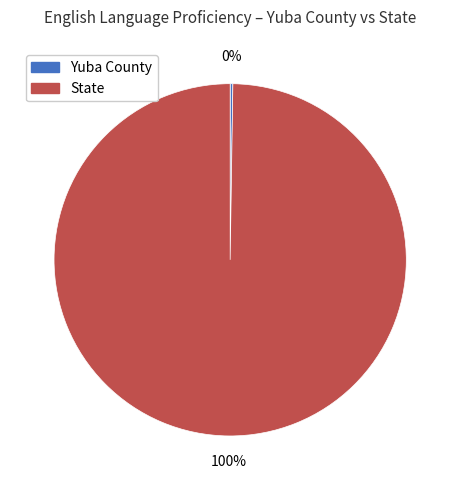

To the nearest percent, what percentage of the pie is State?

100%